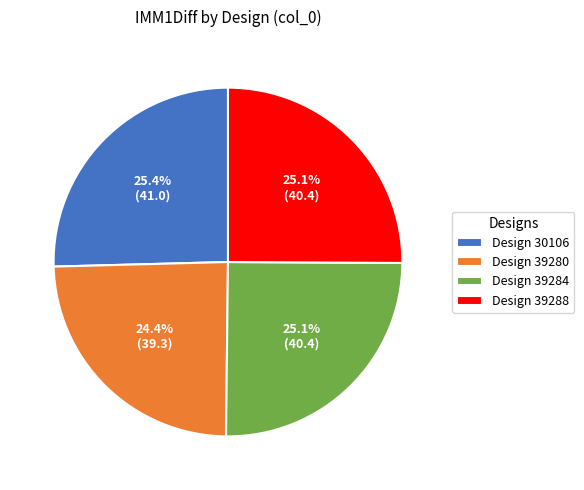

How much of the chart is everything except Design 39280?

75.6%